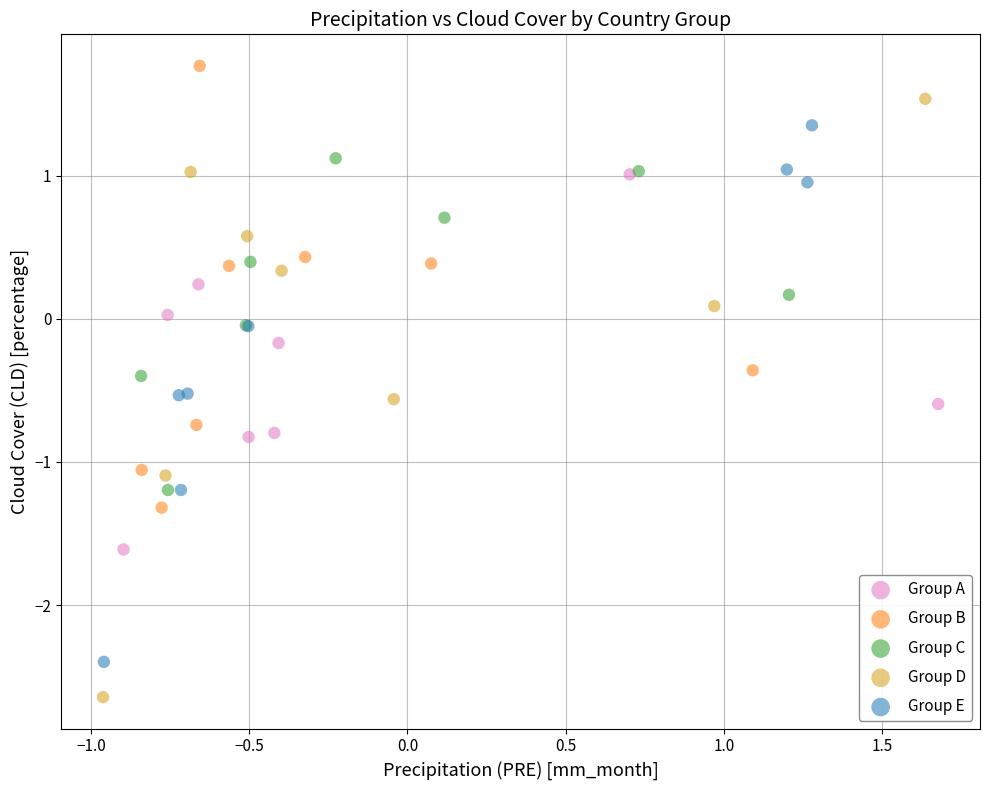

Which series reaches the minimum Y coordinate?

Group D